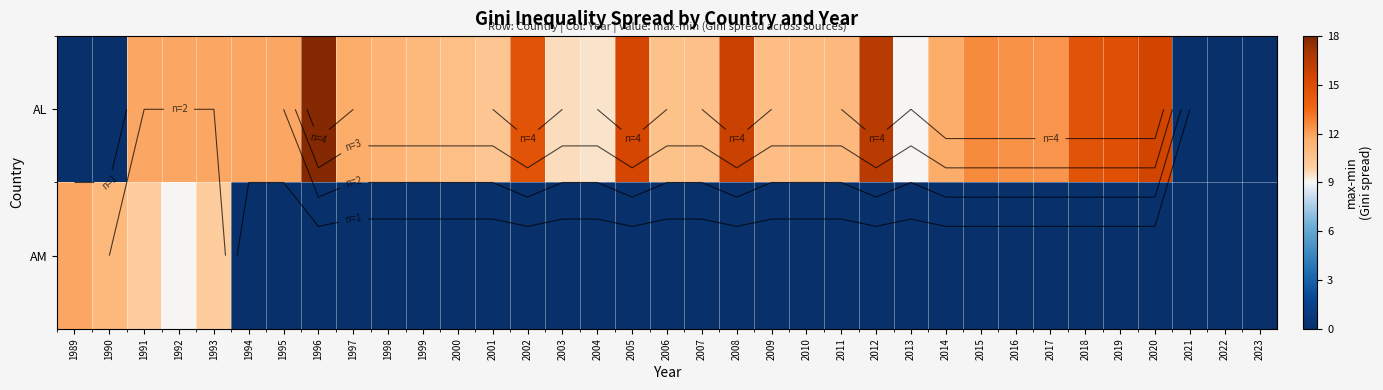

What is the maximum value shown in the chart?

17.8